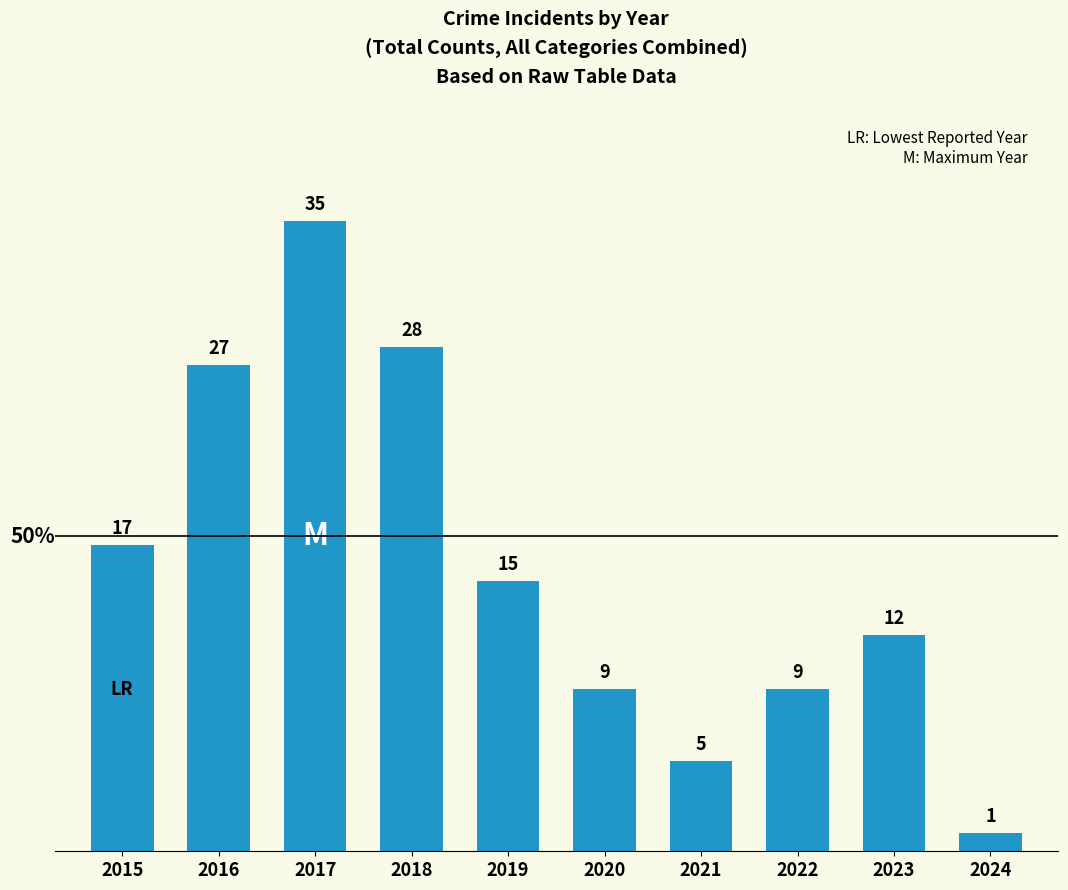

What is the approximate value at 2022, to the nearest 5?

10